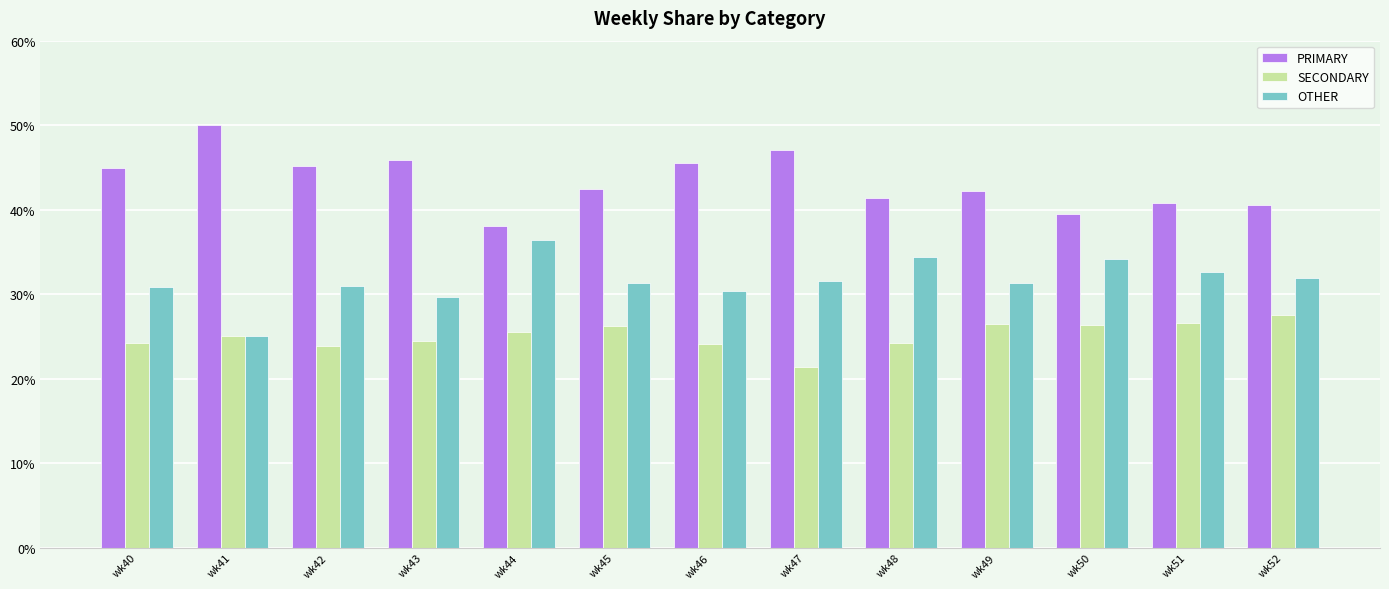

What is the smallest value displayed?

21.4